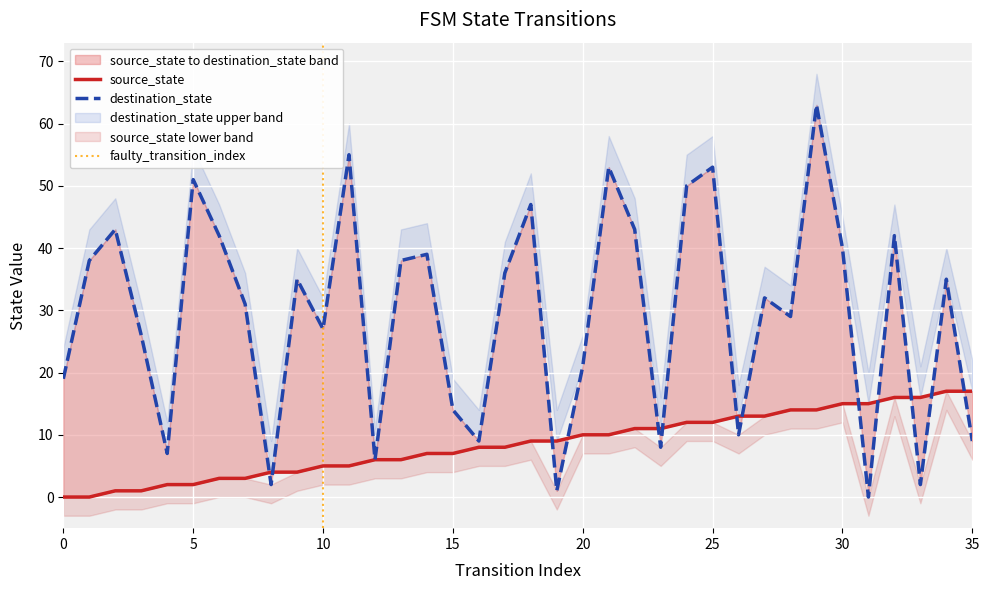

Which series has the largest total across all categories?

destination_state